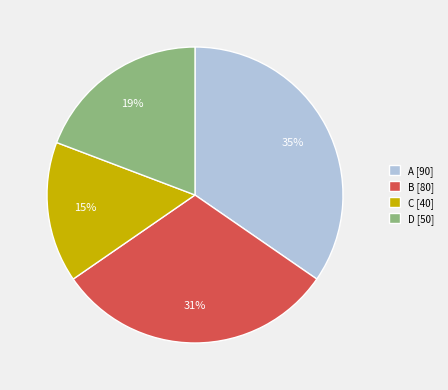

Rank the categories by value from highest to lowest.

A, B, D, C